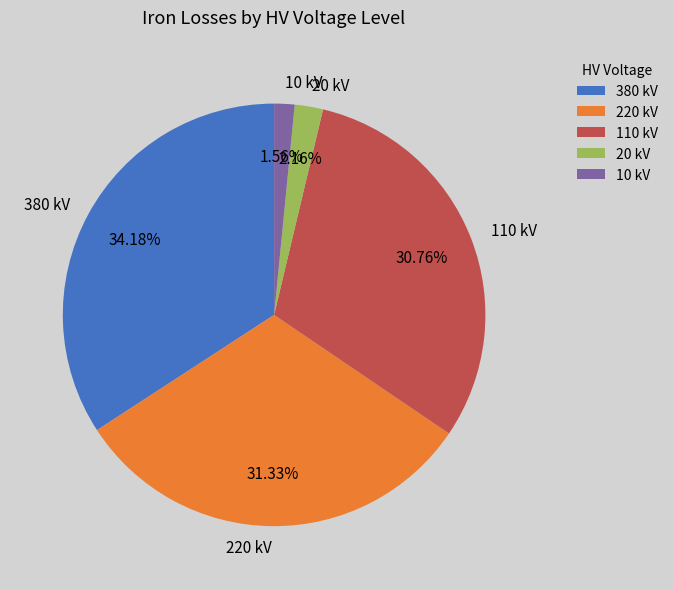

Approximately how many times larger is the value at 220 kV compared to 110 kV?

1.0